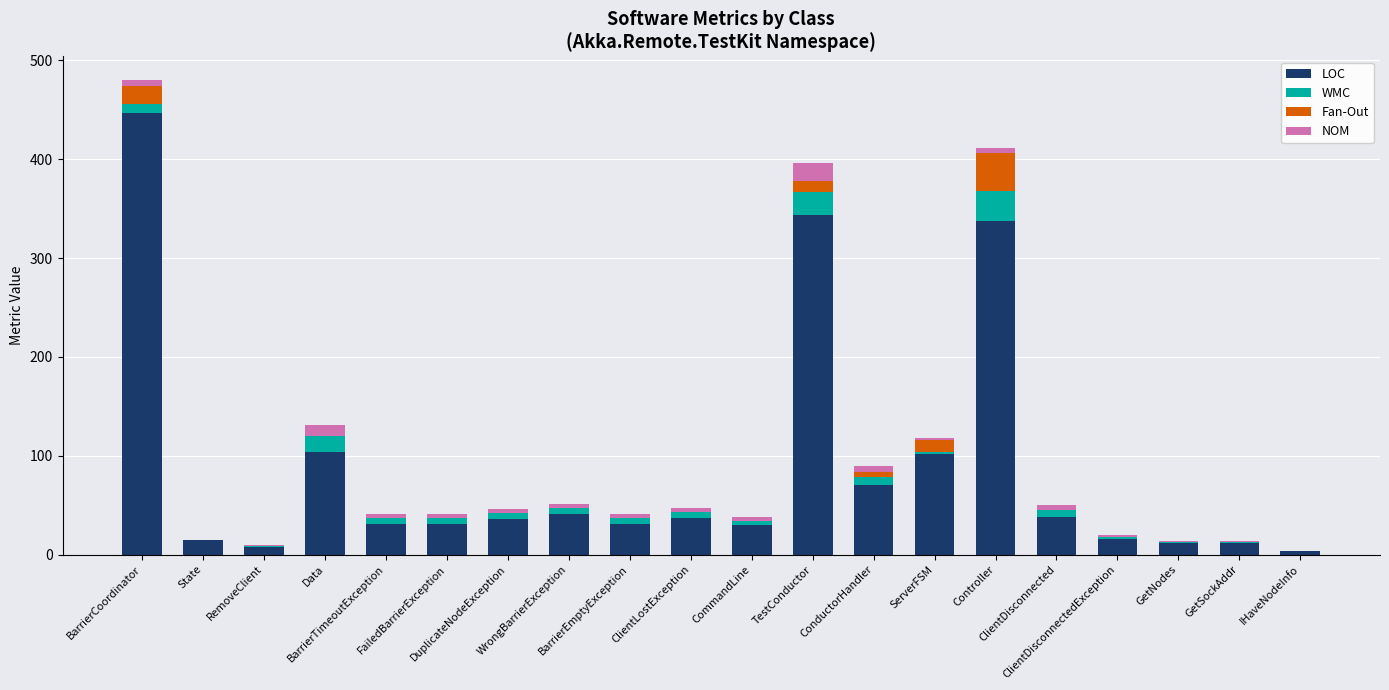

At ClientDisconnectedException, list the series in order from largest to smallest.

LOC, WMC, NOM, Fan-Out